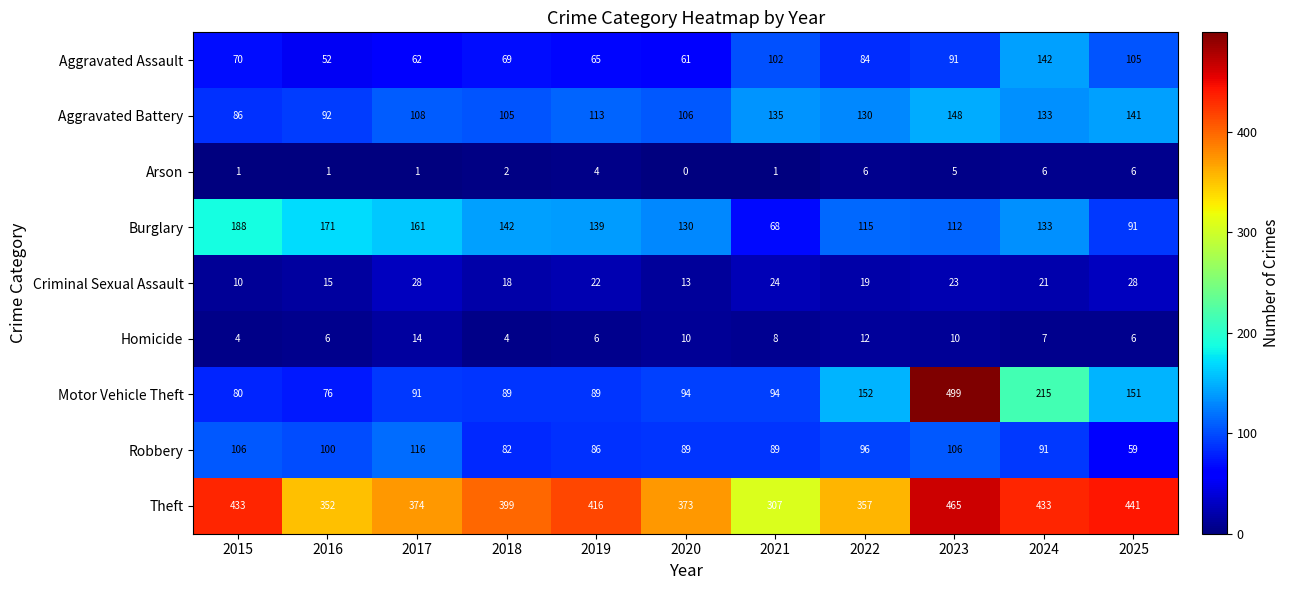

The Burglary series shows 243 at 2018. True or false?

False